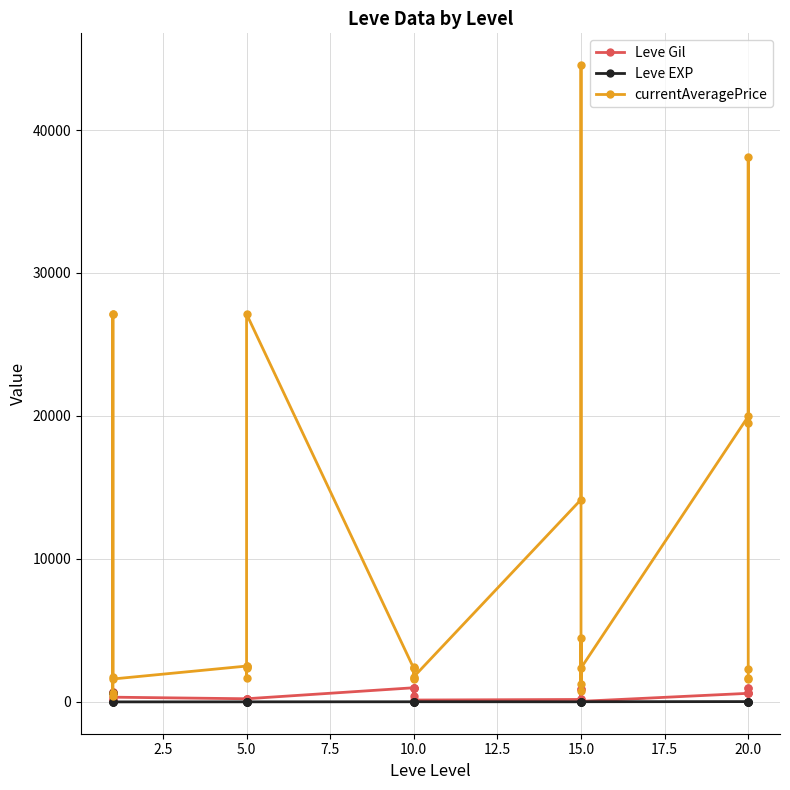

At 20.0, list the series in order from largest to smallest.

currentAveragePrice, Leve Gil, Leve EXP